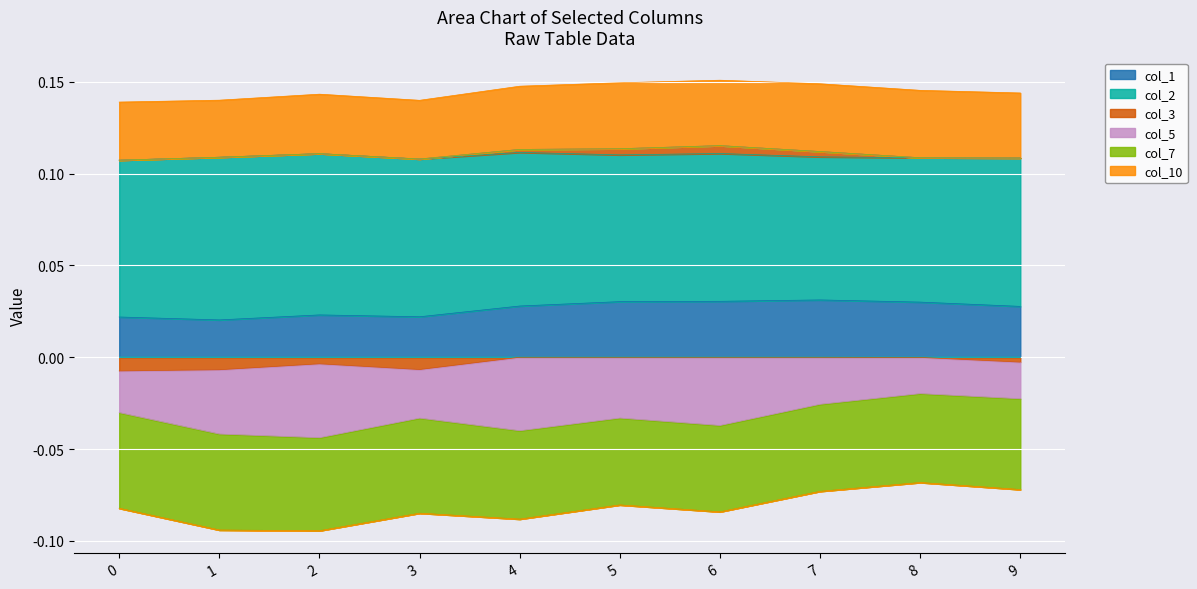

List the series in order of their peak value, lowest first.

col_7, col_5, col_3, col_1, col_10, col_2